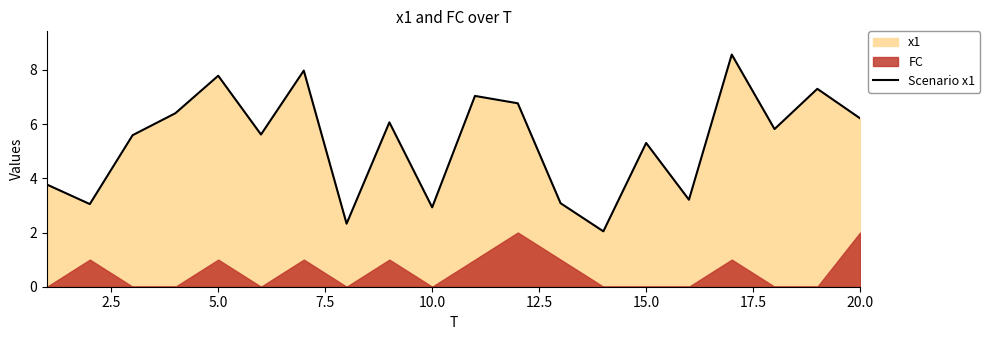

At which label is Scenario x1 closest to 5?

15.0